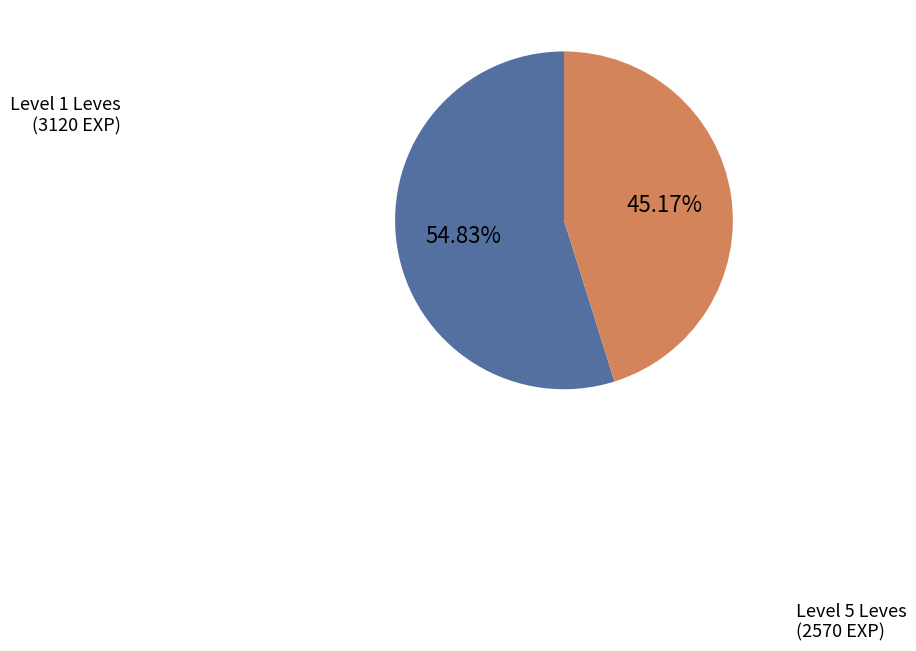

To the nearest percent, what is the difference between the largest and smallest slice percentages?

10%